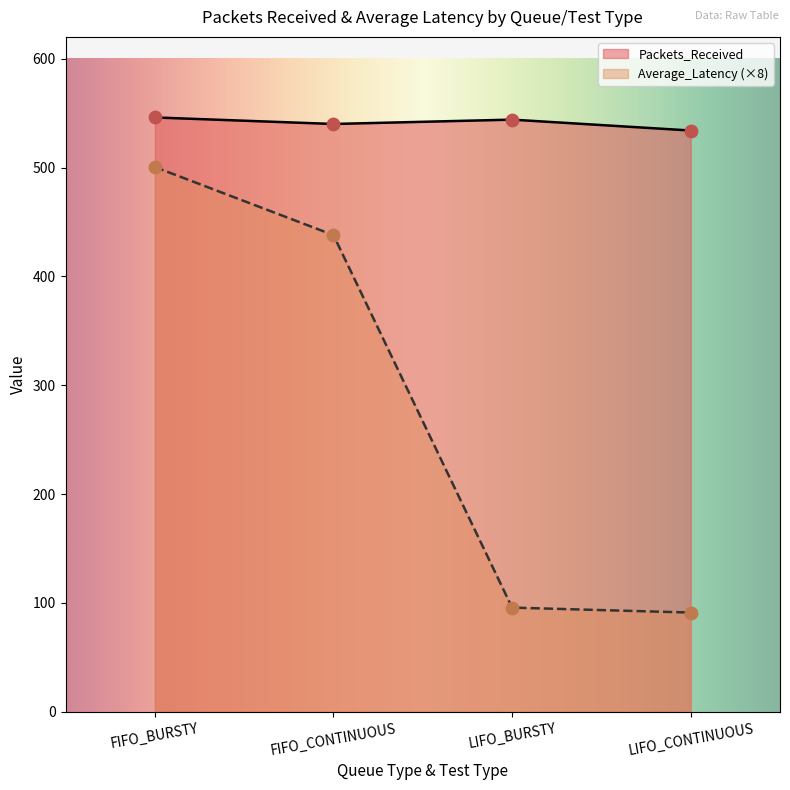

Which series reaches the maximum Y coordinate?

Packets_Received